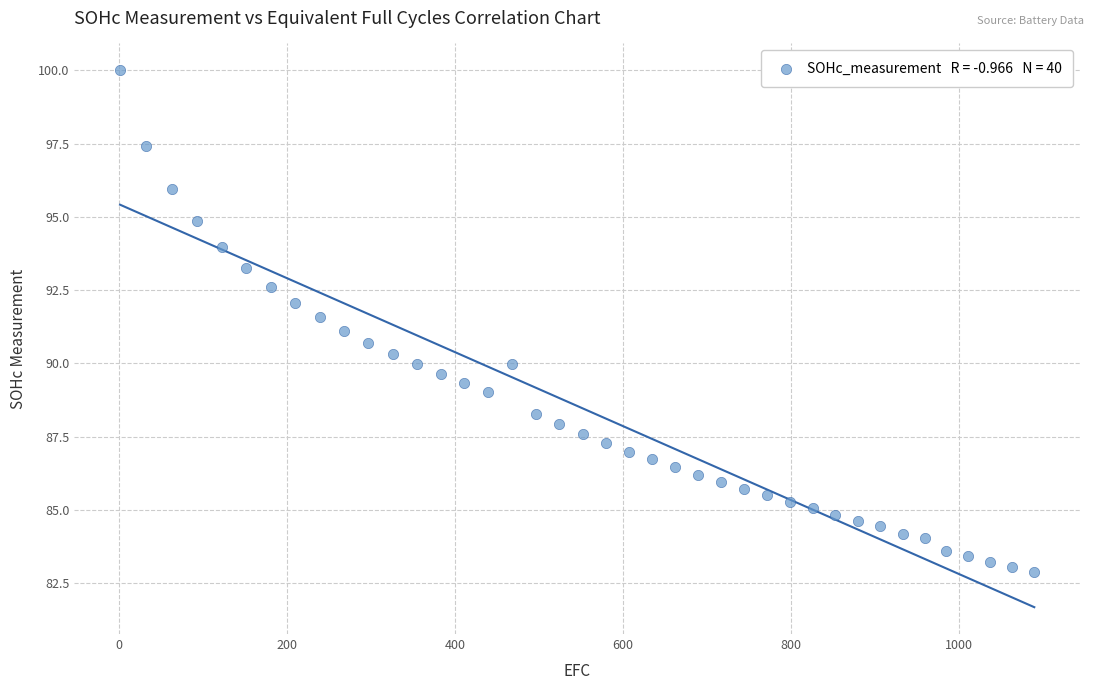

What is the range of Y values (max minus min)?

17.1